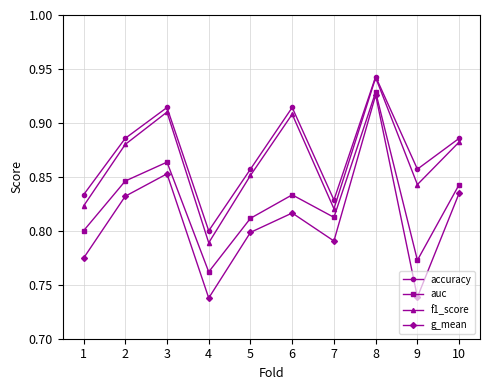

What is the difference between the maximum and second lowest values in the f1_score series?

0.1